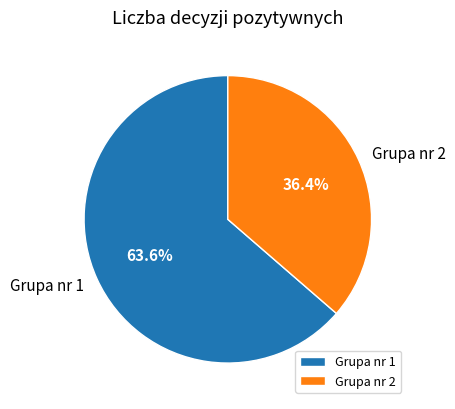

What percentage is the Grupa nr 1 slice, to the nearest percent?

64%